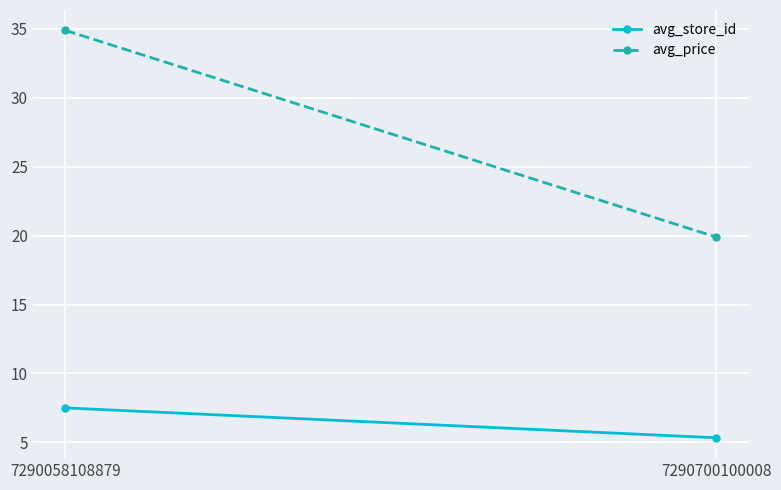

Is it true that avg_price equals 49.0 at 7290058108879?

False